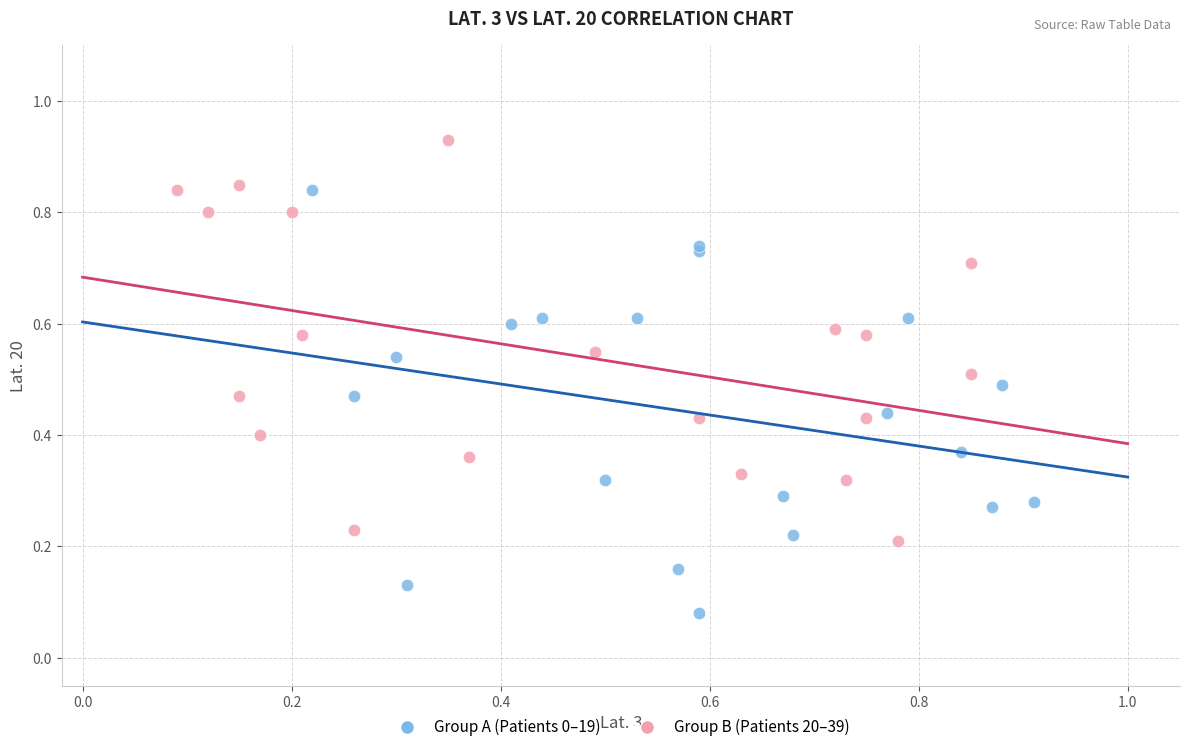

Which series contains the highest Y value?

Group B (Patients 20–39)